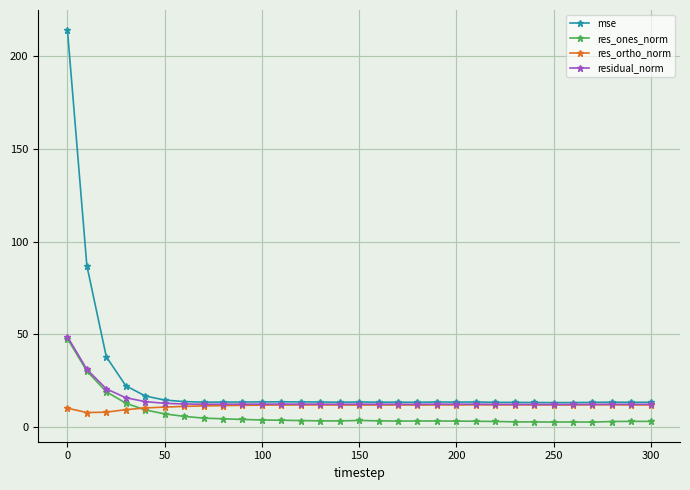

True or false: res_ones_norm has more than 1 interior local peaks.

True